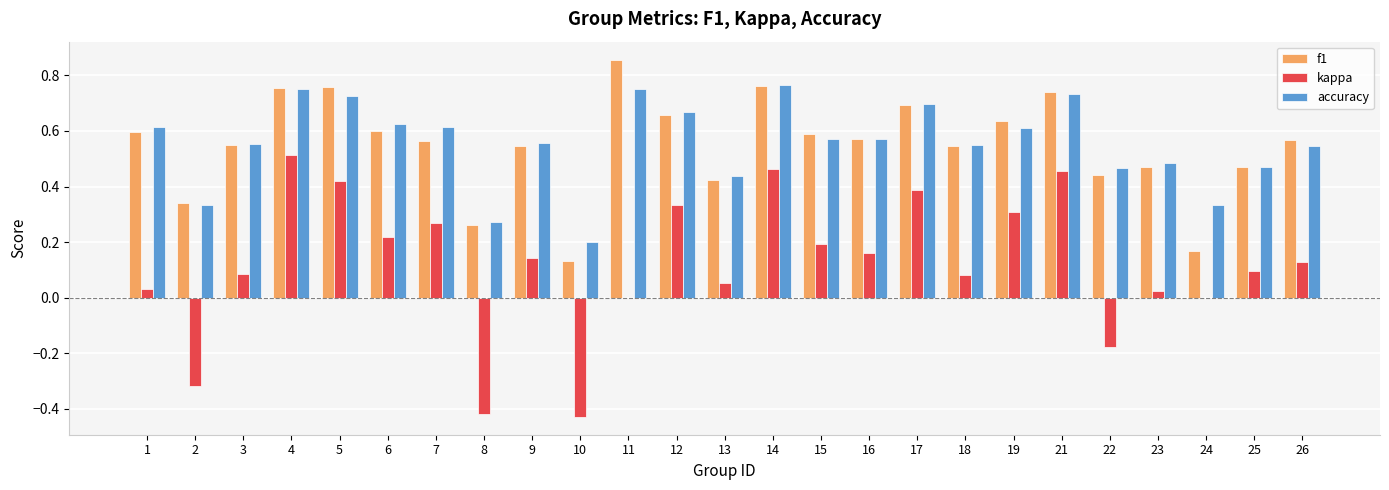

At which category does the chart reach its peak across all series?

11